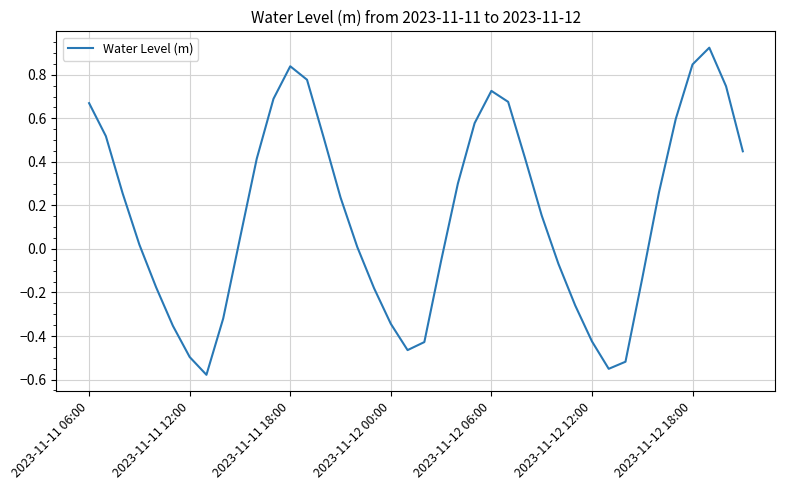

What is the difference between the maximum and minimum values?

1.5